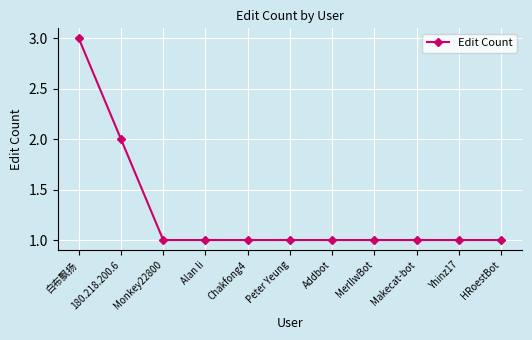

Read the value at Makecat-bot.

1